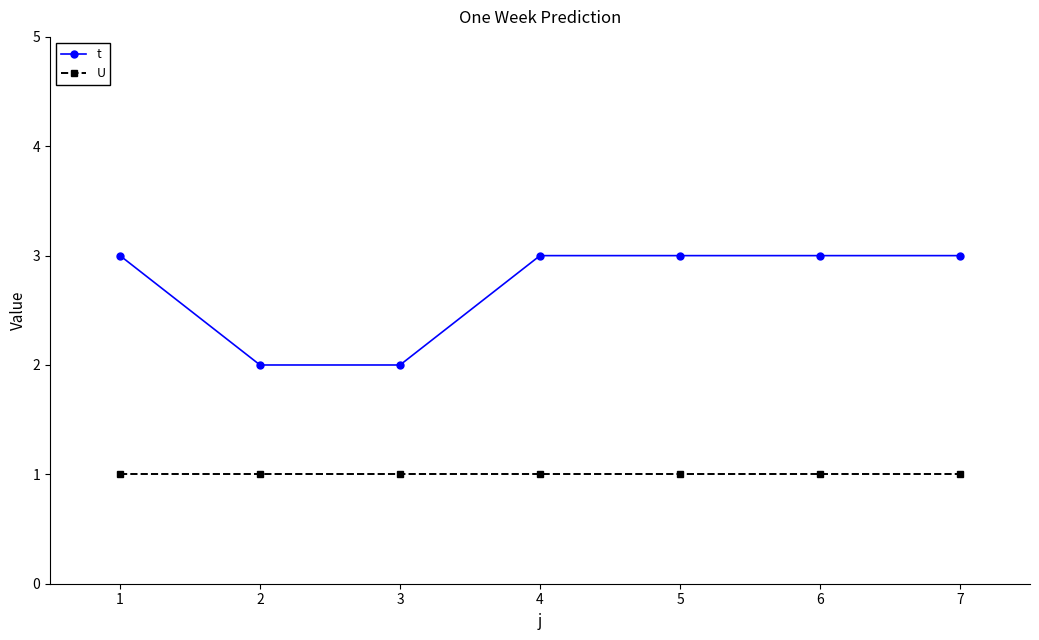

What is the value of the t point at the 1st from the left?

3